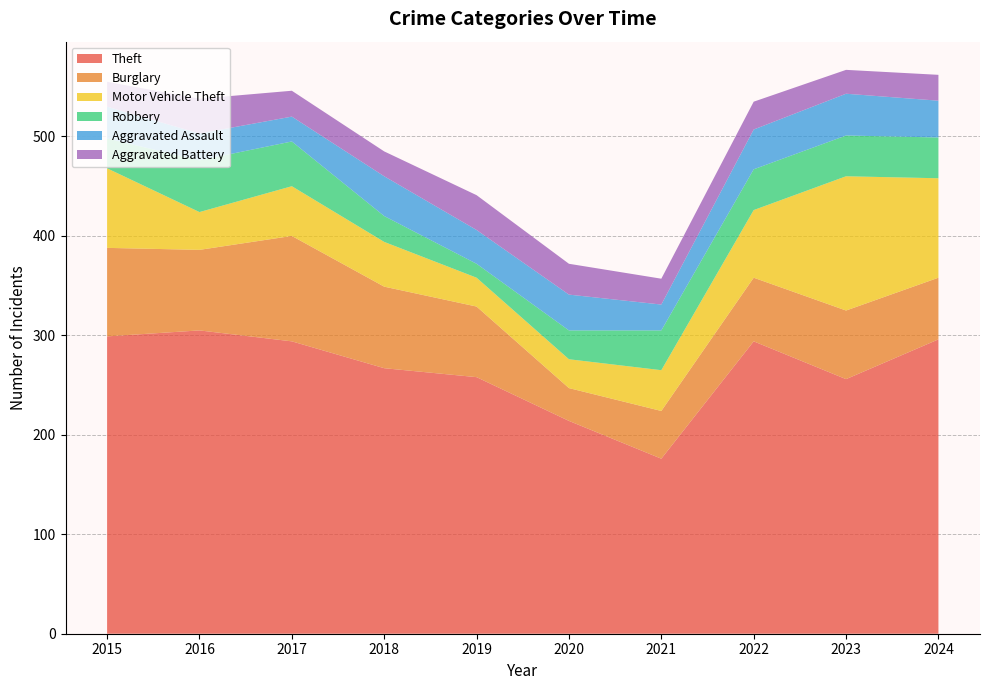

Reading right to left, transcribe all the data shown in this chart.

Theft: 2024=296	2023=256	2022=294	2021=176	2020=214	2019=258	2018=267	2017=294	2016=305	2015=299
Burglary: 2024=62	2023=69	2022=64	2021=48	2020=33	2019=71	2018=82	2017=106	2016=81	2015=89
Motor Vehicle Theft: 2024=100	2023=135	2022=68	2021=41	2020=29	2019=29	2018=45	2017=50	2016=38	2015=80
Robbery: 2024=41	2023=41	2022=41	2021=40	2020=29	2019=14	2018=26	2017=45	2016=52	2015=30
Aggravated Assault: 2024=37	2023=42	2022=40	2021=26	2020=36	2019=34	2018=40	2017=25	2016=27	2015=32
Aggravated Battery: 2024=26	2023=24	2022=28	2021=26	2020=31	2019=35	2018=25	2017=26	2016=35	2015=25